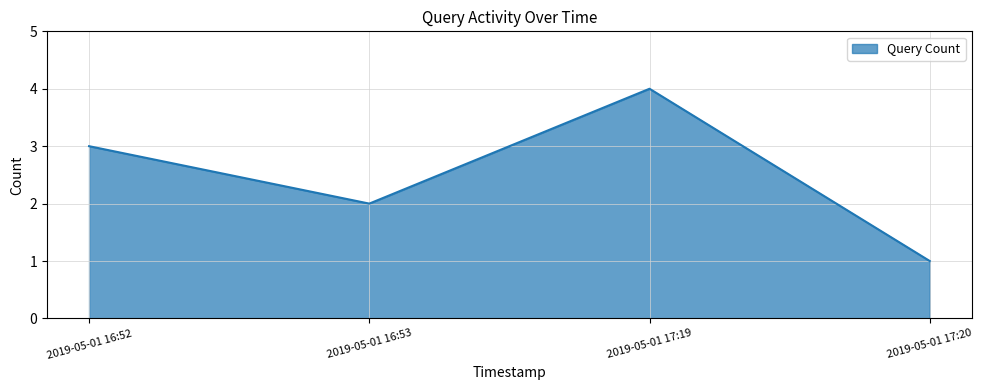

Reading left to right, what are all the values shown in this chart?

3	2	4	1